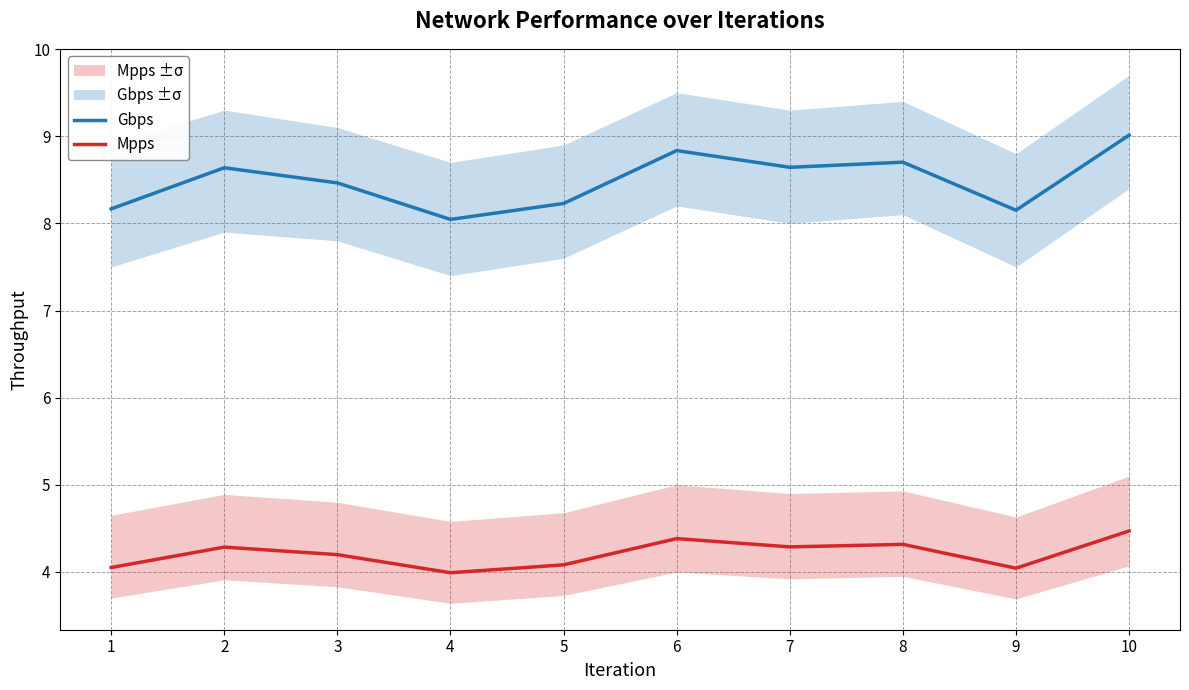

What is the spread (max minus min) of values at 5?

4.1